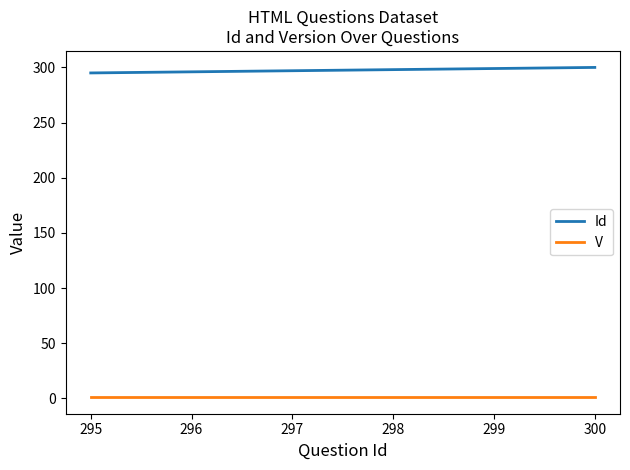

What are all the series names shown in the legend?

Id, V